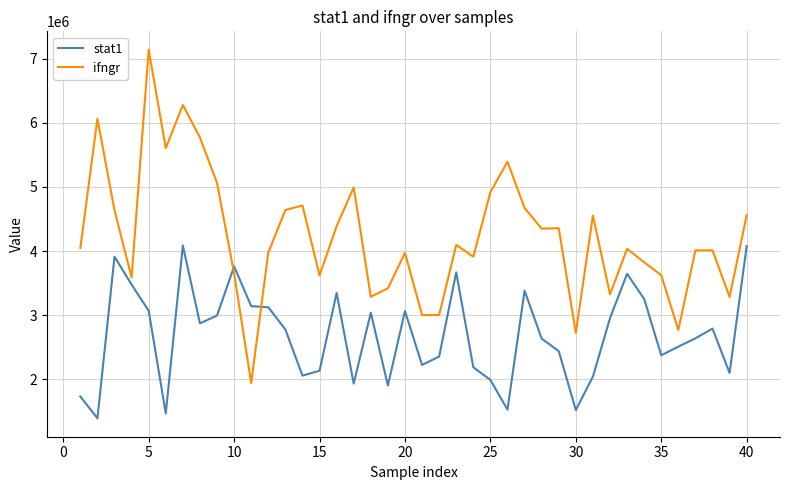

List the series in order of their peak value, highest first.

ifngr, stat1